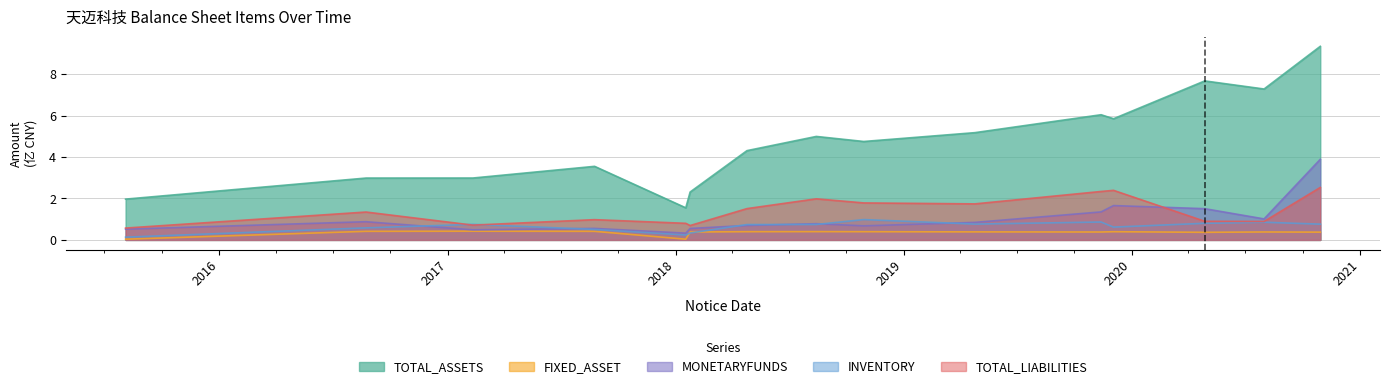

Which series has the largest total across all categories?

TOTAL_ASSETS